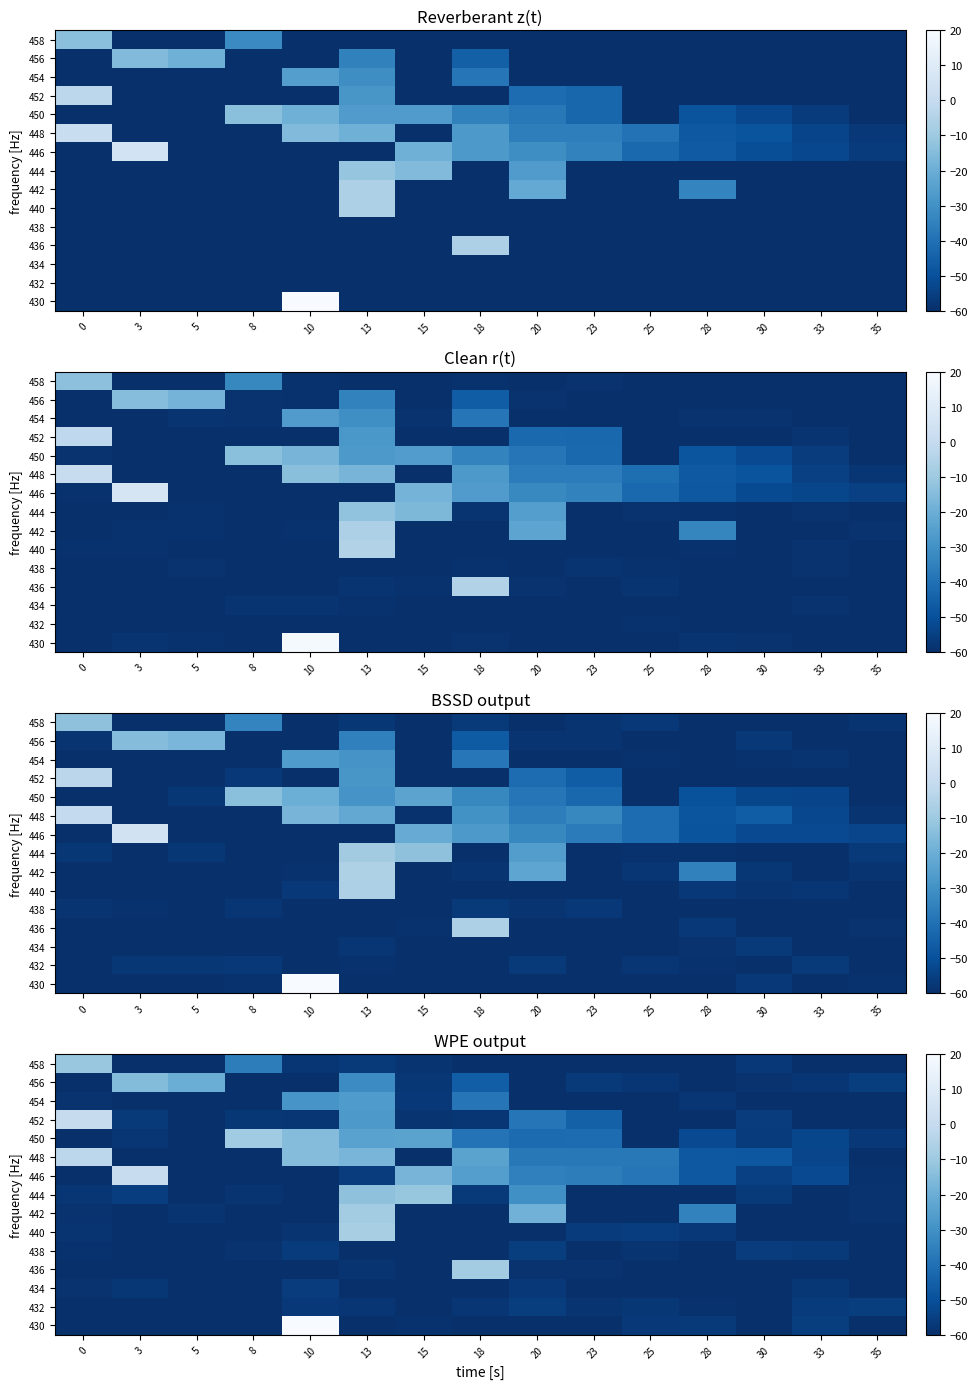

Reading right to left, extract all data points from this chart.

row_0: 35=-60.0	33=-55.8	30=-60.0	28=-57.2	25=-57.2	23=-60.0	20=-60.0	18=-60.0	15=-59.3	13=-60.0	10=20.0	8=-60.0	5=-60.0	3=-60.0	0=-60.0
row_1: 35=-55.7	33=-56.6	30=-60.0	28=-59.3	25=-57.7	23=-58.4	20=-55.8	18=-57.9	15=-60.0	13=-58.0	10=-57.5	8=-60.0	5=-59.4	3=-60.0	0=-60.0
row_2: 35=-60.0	33=-57.6	30=-60.0	28=-60.0	25=-60.0	23=-60.0	20=-57.2	18=-60.0	15=-60.0	13=-60.0	10=-56.2	8=-60.0	5=-60.0	3=-57.6	0=-58.8
row_3: 35=-60.0	33=-60.0	30=-60.0	28=-60.0	25=-59.7	23=-58.8	20=-58.9	18=-8.4	15=-60.0	13=-58.5	10=-59.9	8=-60.0	5=-59.4	3=-60.0	0=-60.0
row_4: 35=-60.0	33=-56.8	30=-56.1	28=-60.0	25=-58.2	23=-60.0	20=-55.8	18=-60.0	15=-60.0	13=-60.0	10=-56.3	8=-59.0	5=-60.0	3=-60.0	0=-59.1
row_5: 35=-60.0	33=-59.6	30=-60.0	28=-57.2	25=-55.6	23=-56.3	20=-60.0	18=-60.0	15=-60.0	13=-7.3	10=-58.7	8=-59.8	5=-60.0	3=-60.0	0=-58.4
row_6: 35=-59.0	33=-60.0	30=-60.0	28=-34.6	25=-60.0	23=-60.0	20=-18.7	18=-60.0	15=-59.9	13=-8.5	10=-60.0	8=-60.0	5=-58.4	3=-60.0	0=-59.0
row_7: 35=-58.9	33=-60.0	30=-57.0	28=-60.0	25=-60.0	23=-59.9	20=-30.6	18=-56.9	15=-11.6	13=-13.0	10=-60.0	8=-58.3	5=-60.0	3=-55.6	0=-58.0
row_8: 35=-59.2	33=-52.0	30=-54.9	28=-47.7	25=-38.3	23=-36.1	20=-35.1	18=-25.5	15=-17.8	13=-56.2	10=-60.0	8=-60.0	5=-60.0	3=0.9	0=-60.0
row_9: 35=-60.0	33=-53.3	30=-47.9	28=-47.8	25=-37.7	23=-37.7	20=-37.5	18=-24.0	15=-60.0	13=-17.3	10=-15.0	8=-60.0	5=-60.0	3=-60.0	0=-2.3
row_10: 35=-57.2	33=-53.1	30=-56.4	28=-52.1	25=-60.0	23=-41.4	20=-41.6	18=-39.1	15=-24.0	13=-24.1	10=-14.8	8=-9.2	5=-60.0	3=-57.9	0=-59.9
row_11: 35=-60.0	33=-59.8	30=-56.1	28=-60.0	25=-60.0	23=-44.9	20=-38.6	18=-58.0	15=-58.3	13=-27.3	10=-58.0	8=-57.6	5=-60.0	3=-56.7	0=0.5
row_12: 35=-60.0	33=-60.0	30=-60.0	28=-58.0	25=-60.0	23=-60.0	20=-60.0	18=-38.3	15=-57.4	13=-26.8	10=-28.6	8=-60.0	5=-60.0	3=-60.0	0=-59.0
row_13: 35=-55.9	33=-58.1	30=-58.9	28=-60.0	25=-58.0	23=-56.7	20=-59.7	18=-45.6	15=-57.6	13=-31.6	10=-60.0	8=-60.0	5=-20.2	3=-15.2	0=-60.0
row_14: 35=-60.0	33=-60.0	30=-57.5	28=-59.8	25=-60.0	23=-60.0	20=-60.0	18=-60.0	15=-58.4	13=-57.0	10=-57.8	8=-36.0	5=-59.4	3=-59.9	0=-11.0